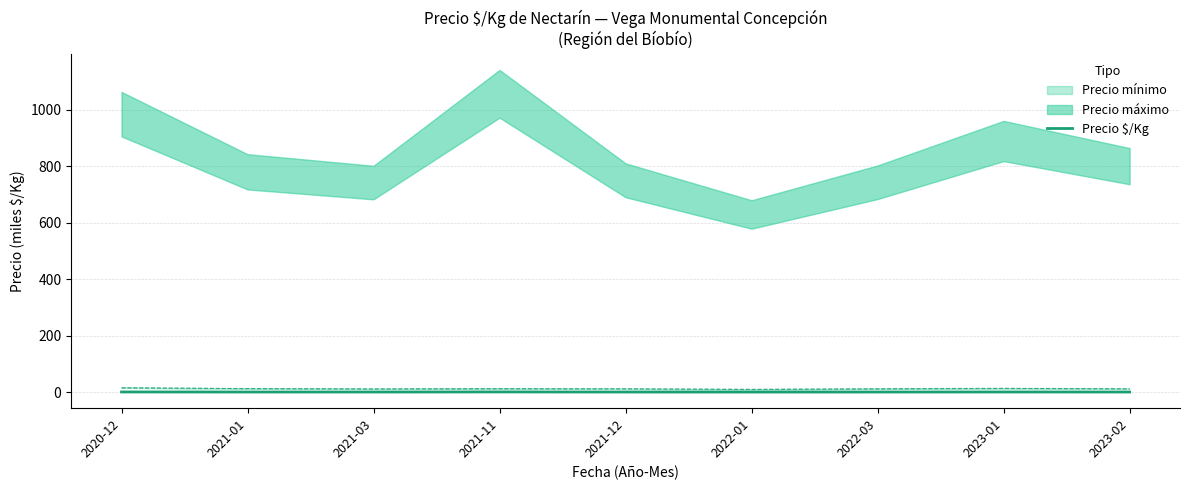

What is the value of the 7th point from the left?

0.8